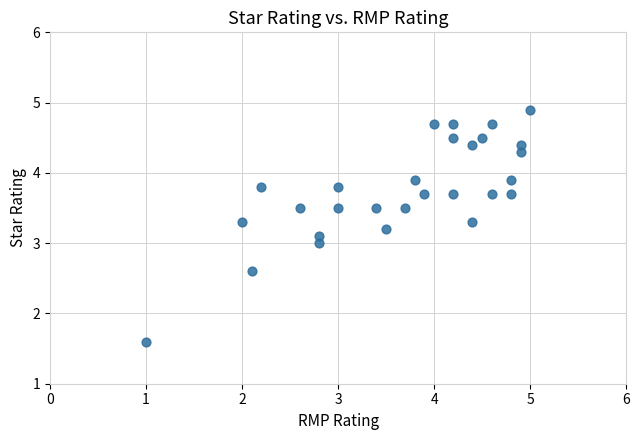

What is the range of X values (max minus min)?

4.0